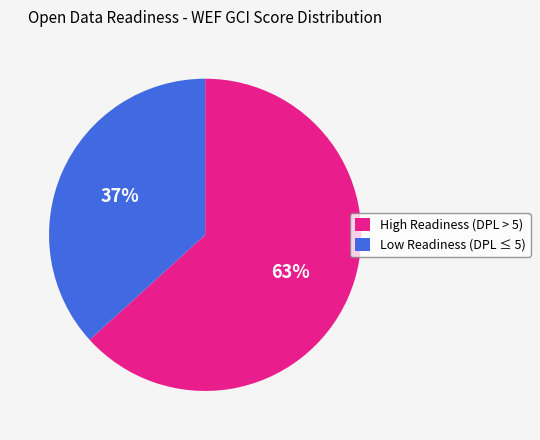

Do Low Readiness (DPL ≤ 5) and High Readiness (DPL > 5) together represent more than half of the pie?

Yes